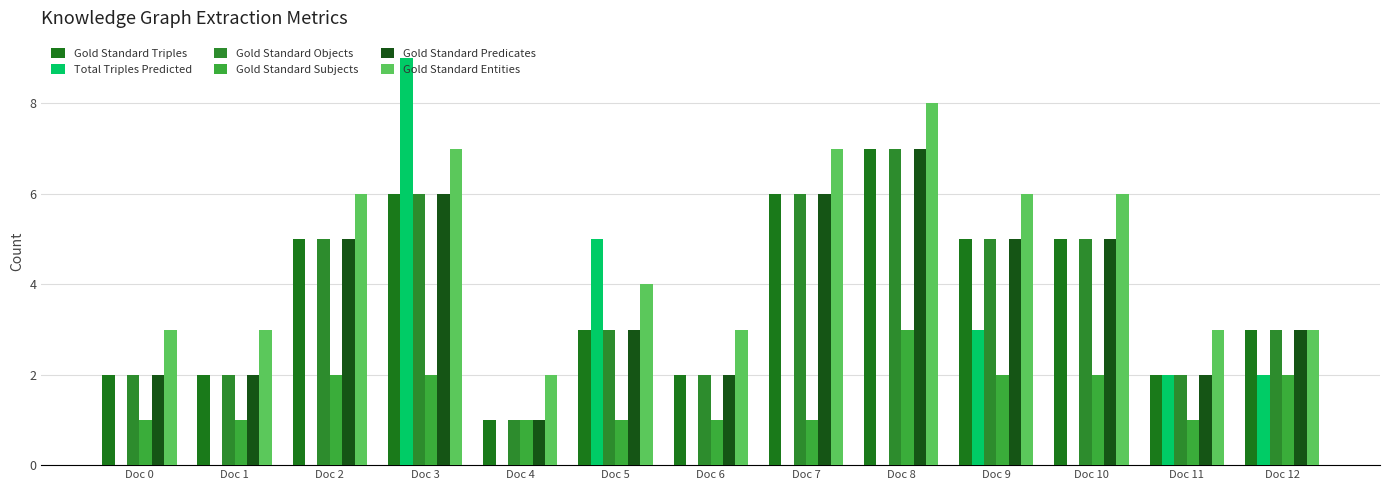

List the labels in order of Gold Standard Entities value, largest first.

Doc 8, Doc 3, Doc 7, Doc 2, Doc 9, Doc 10, Doc 5, Doc 0, Doc 1, Doc 6, Doc 11, Doc 12, Doc 4